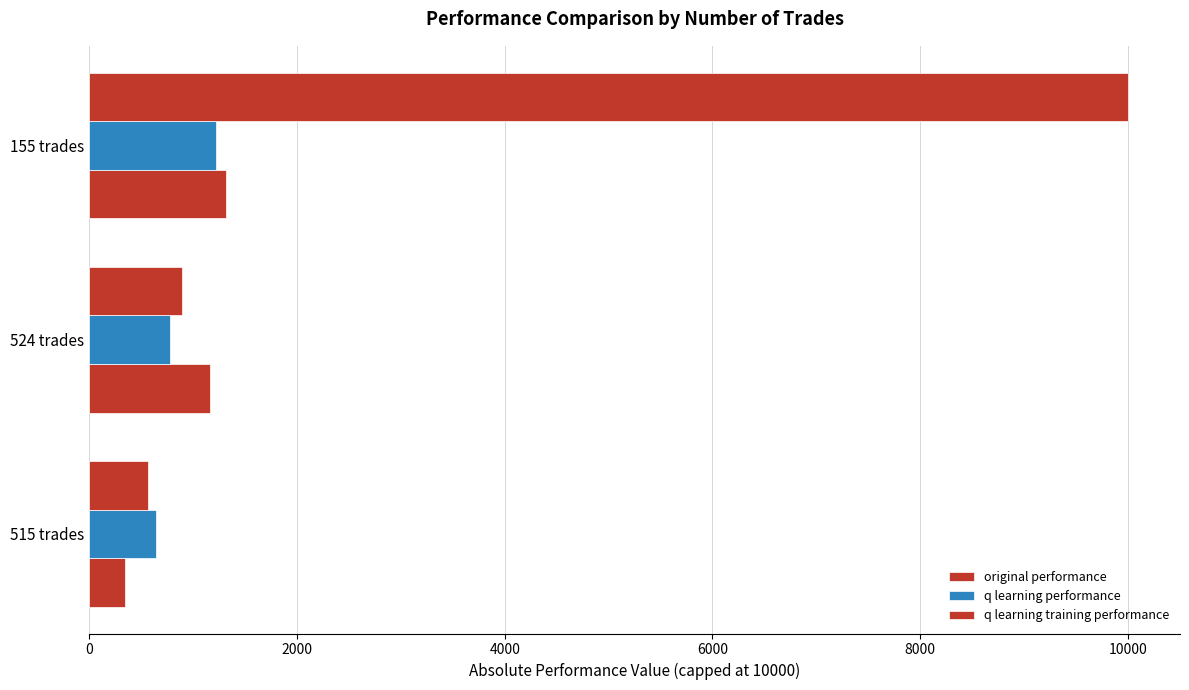

How many distinct data groups are displayed?

3